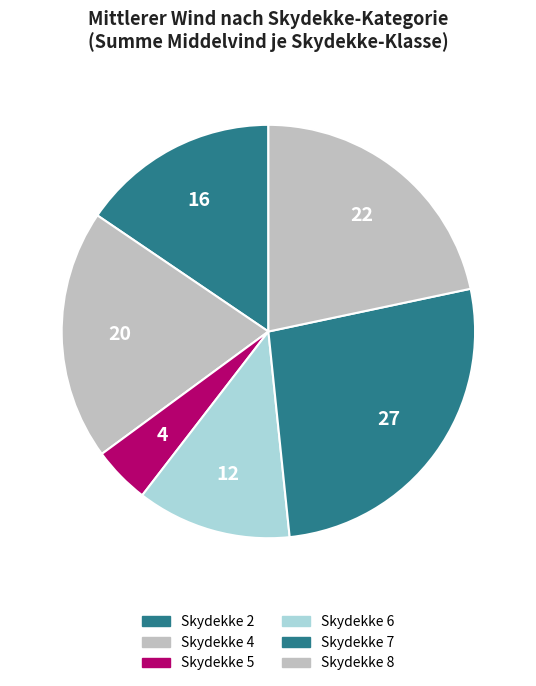

Count the number of slices in the pie.

6